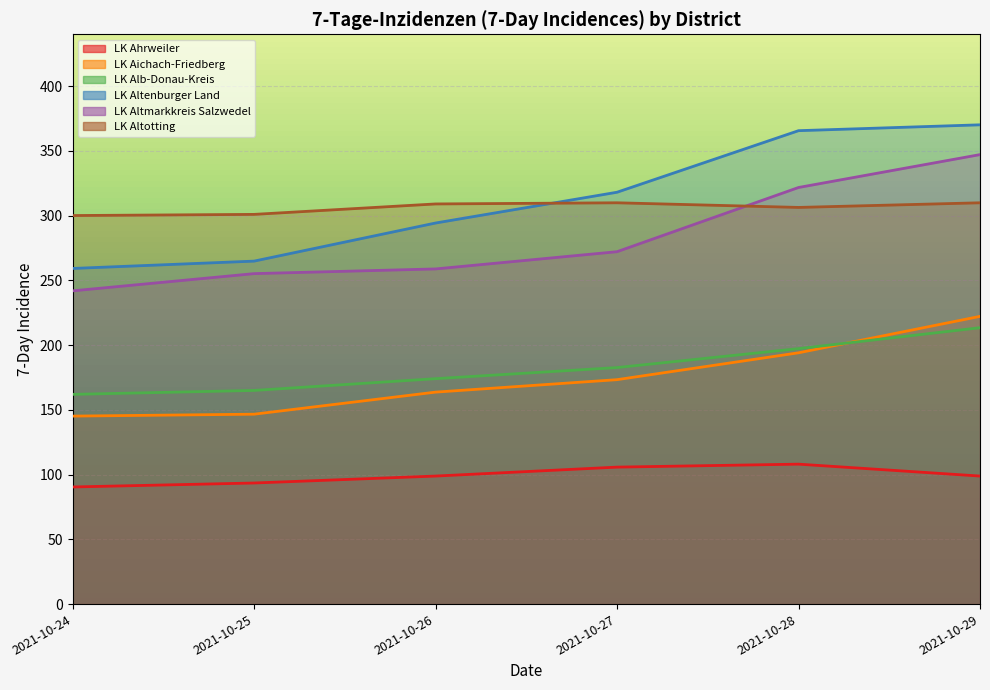

At 2021-10-29, list the series in order from largest to smallest.

LK Altenburger Land, LK Altmarkkreis Salzwedel, LK Altotting, LK Aichach-Friedberg, LK Alb-Donau-Kreis, LK Ahrweiler